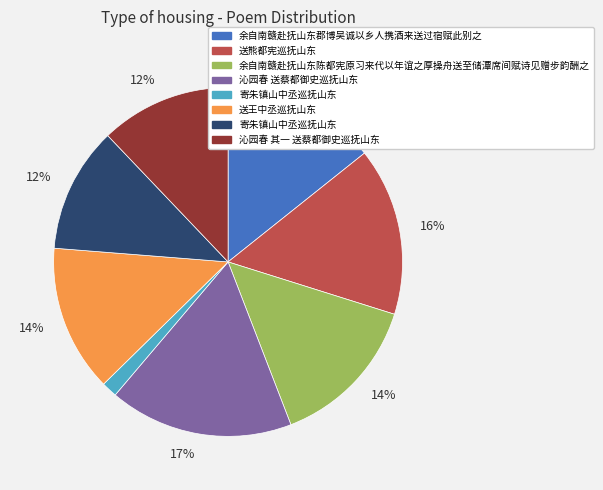

Is there a majority slice in this chart?

No